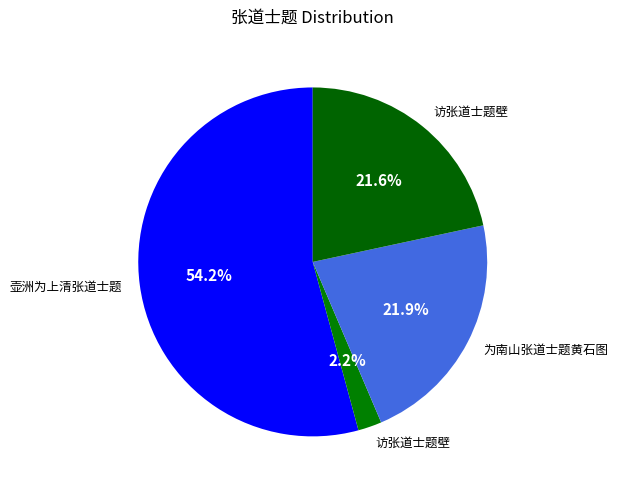

Count the number of slices in the pie.

4